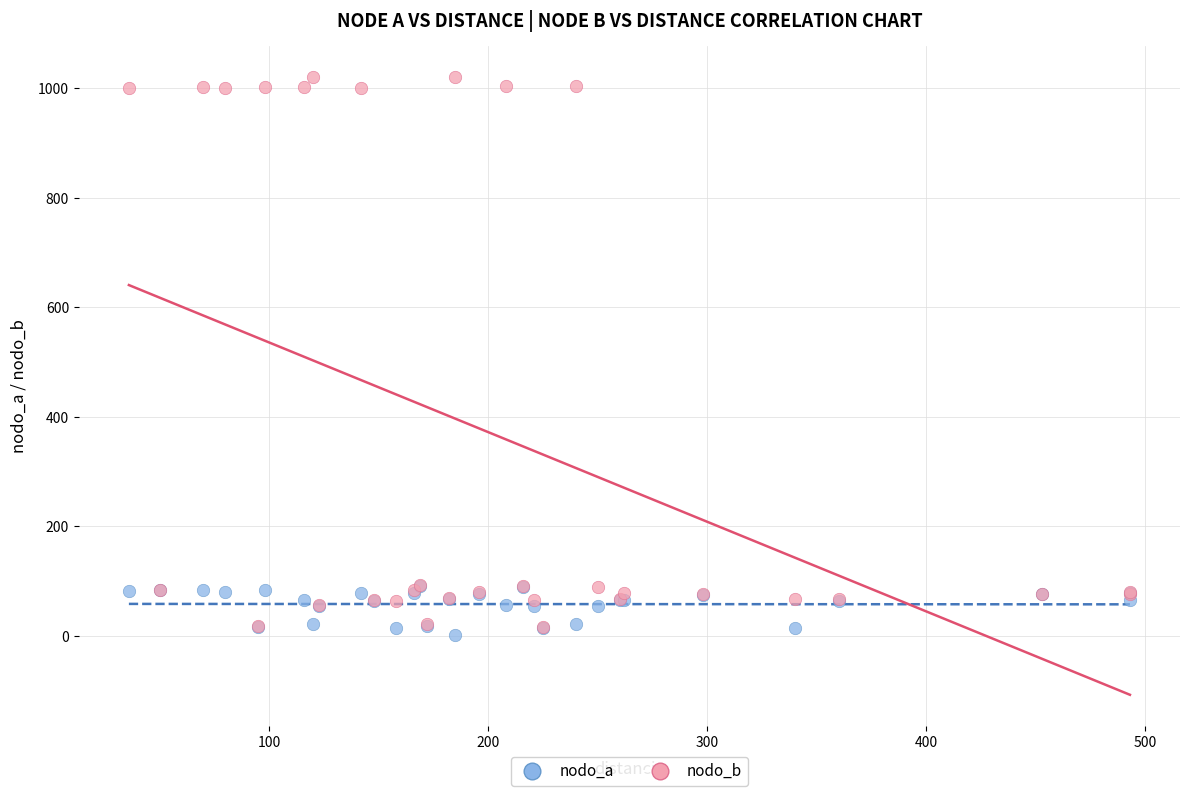

Which series reaches the minimum Y coordinate?

nodo_a